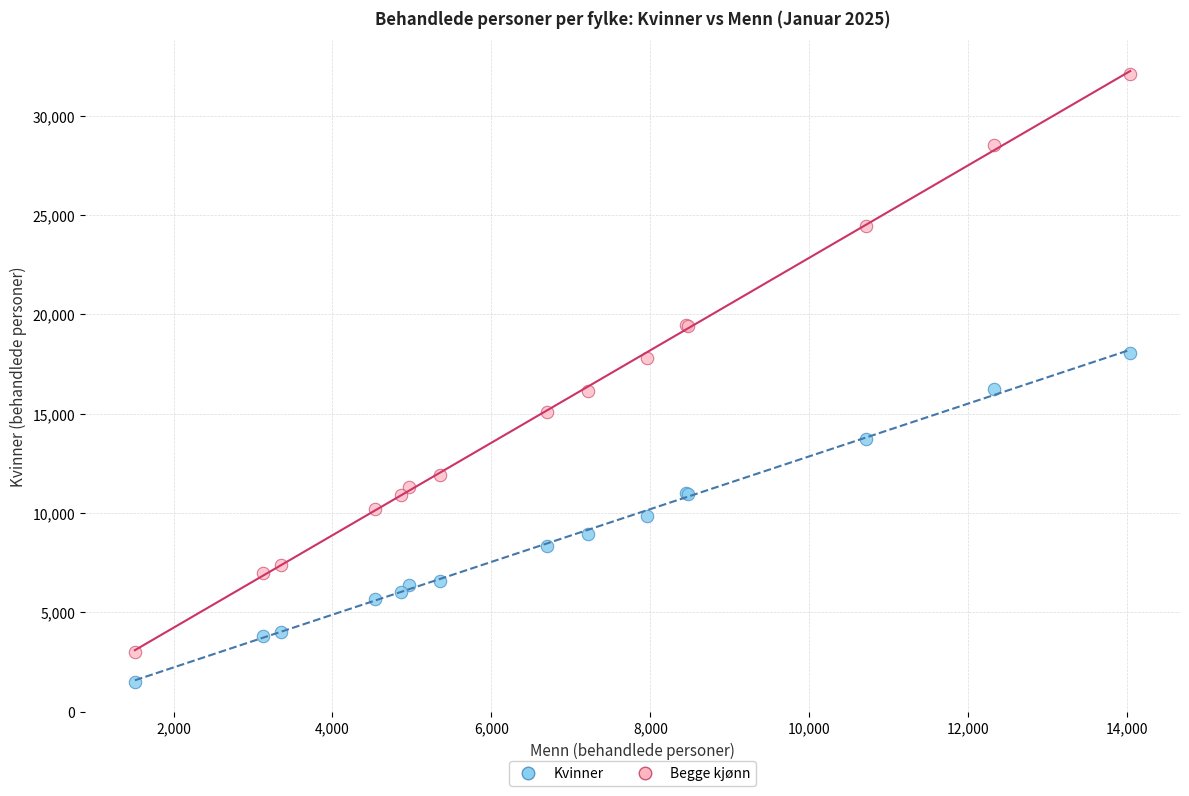

Which series contains the highest Y value?

Begge kjønn